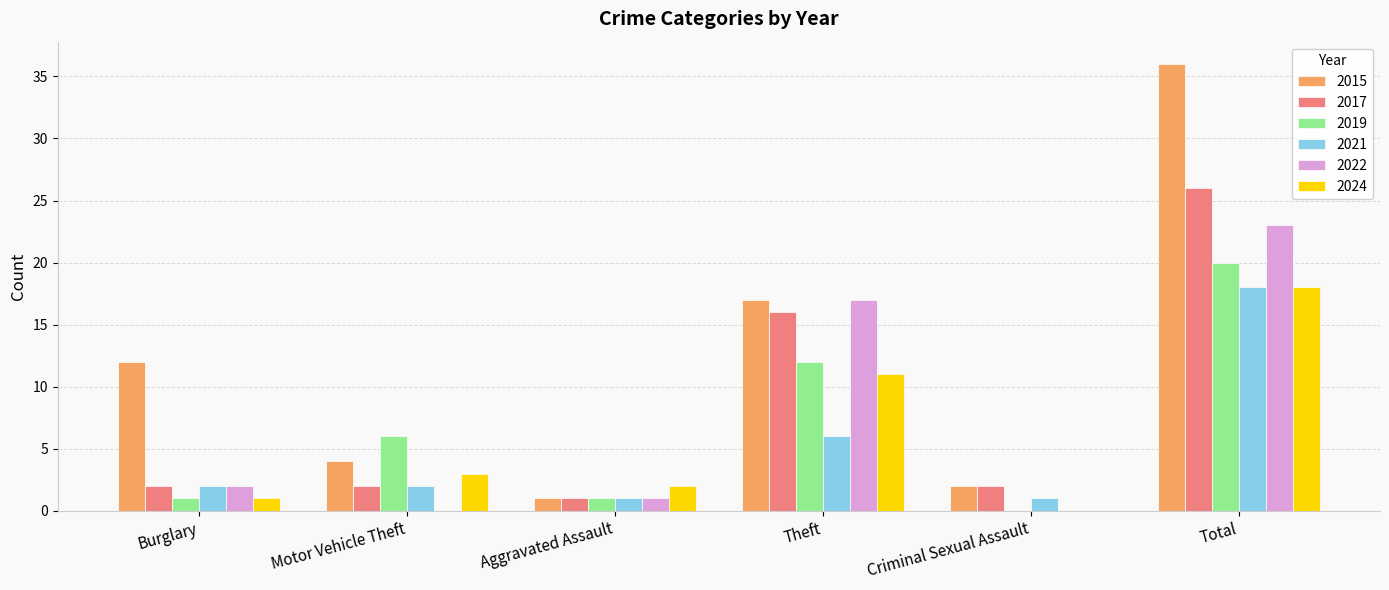

The value of 2017 at Aggravated Assault is 1. True or false?

True